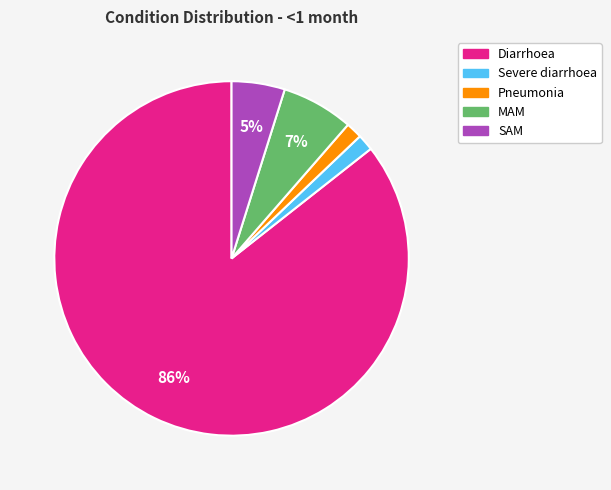

Does any single category account for the majority?

Yes